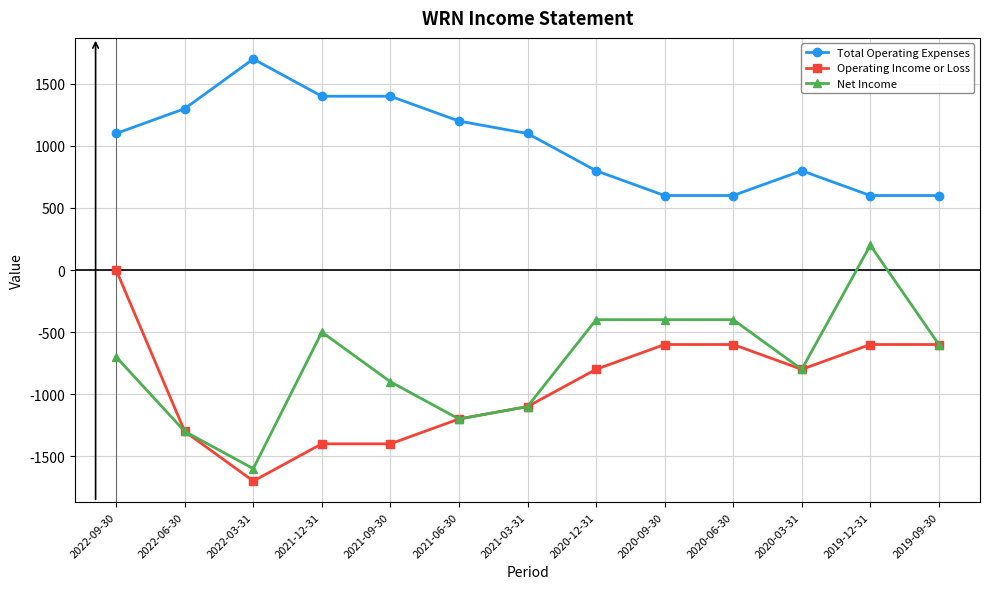

Is the value of Total Operating Expenses at 2022-06-30 greater than the value of Net Income at 2022-09-30?

Yes